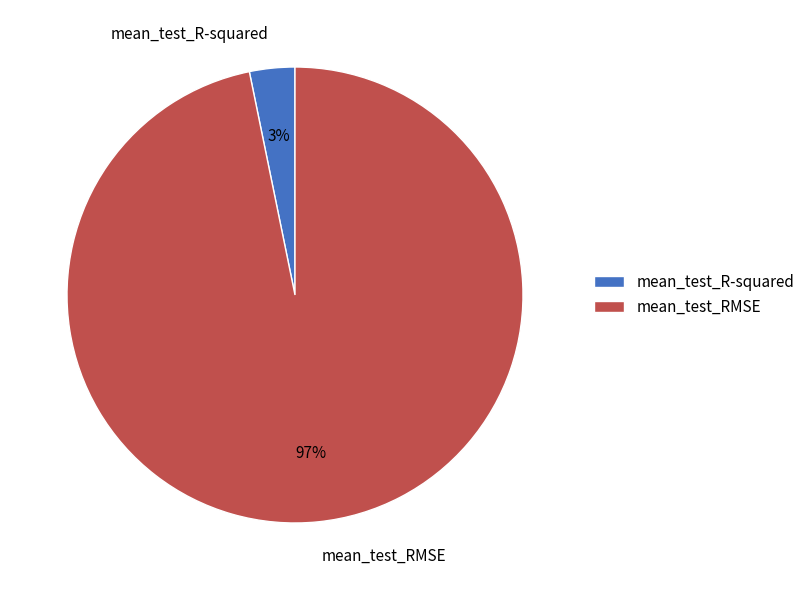

Count the number of slices in the pie.

2